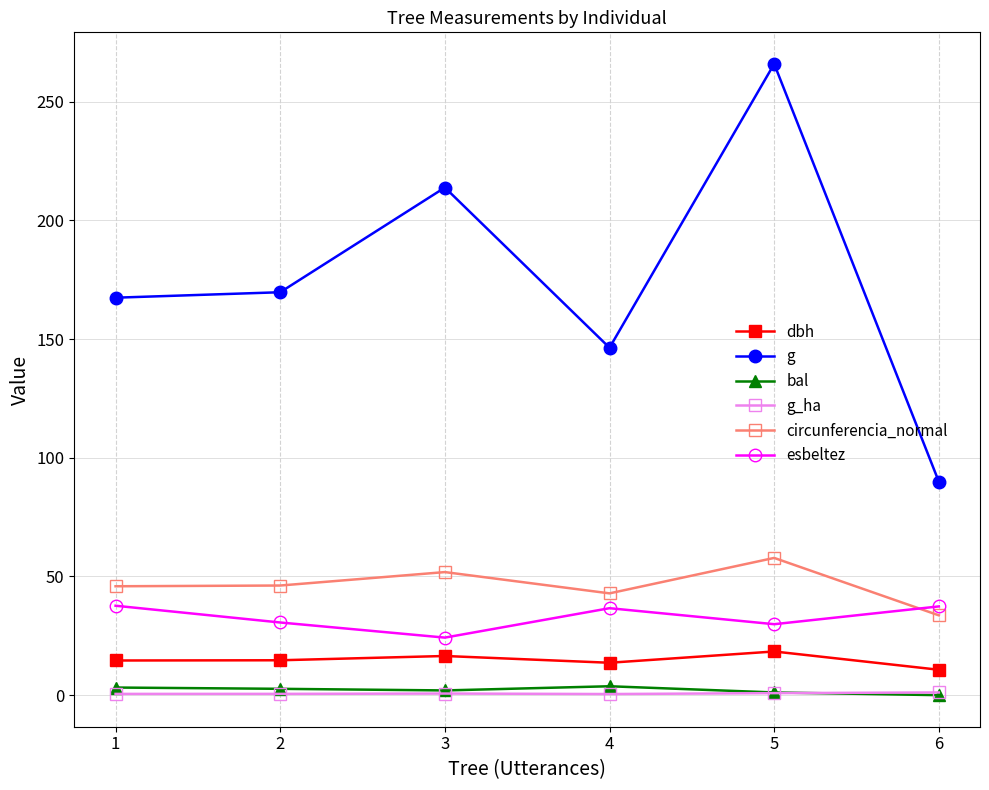

What is the sum of all circunferencia_normal values?

278.2